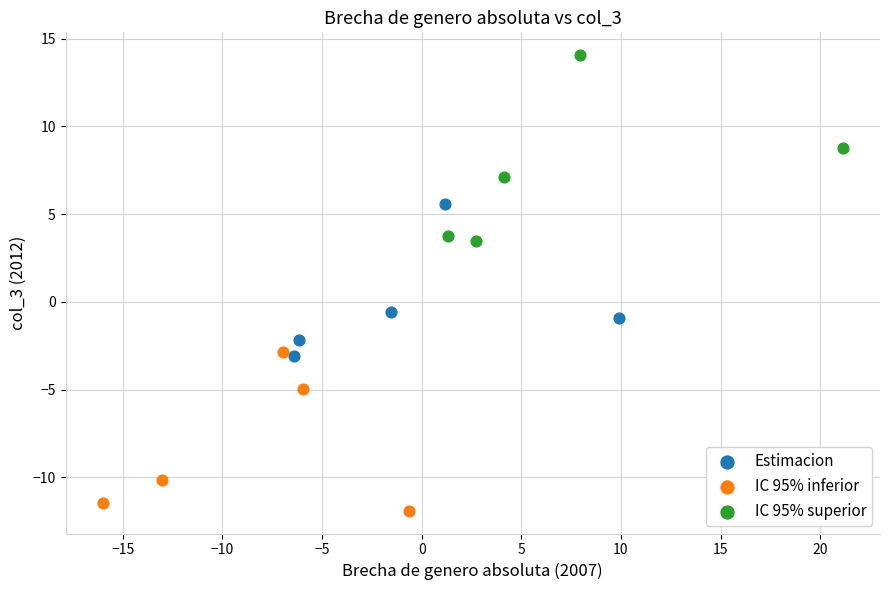

Which series reaches the minimum Y coordinate?

IC 95% inferior